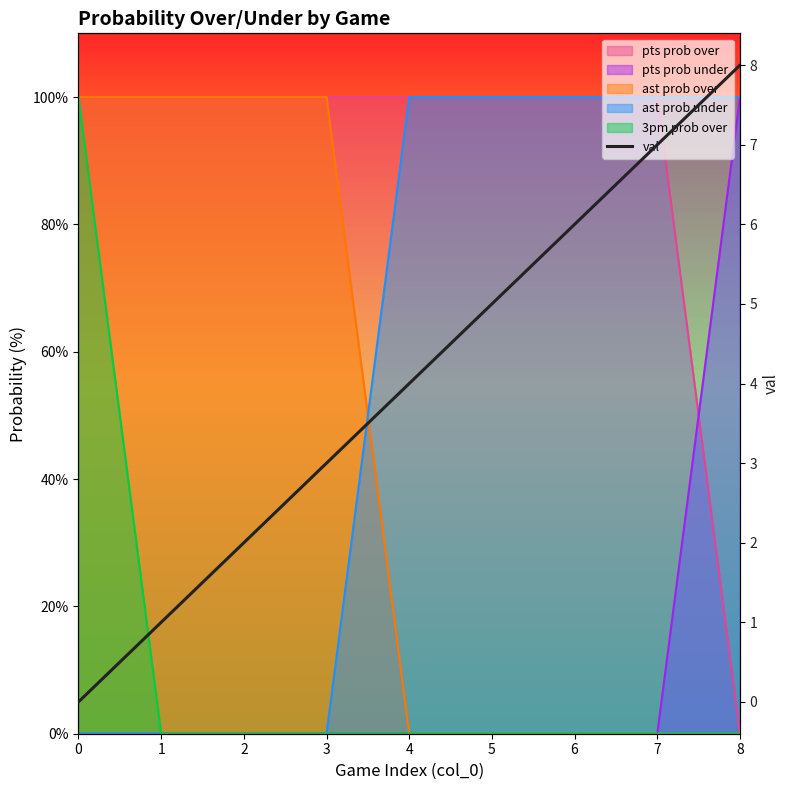

Reading right to left, what are all the values shown in this chart?

8=8	7=7	6=6	5=5	4=4	3=3	2=2	1=1	0=0